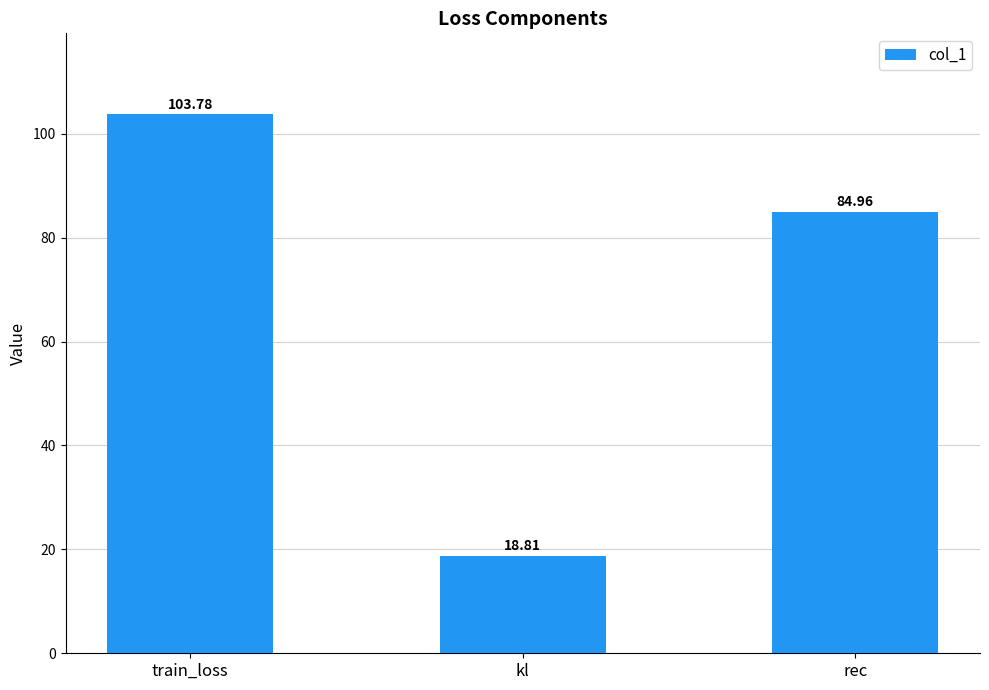

What is the label of the 2nd bar from the left?

kl